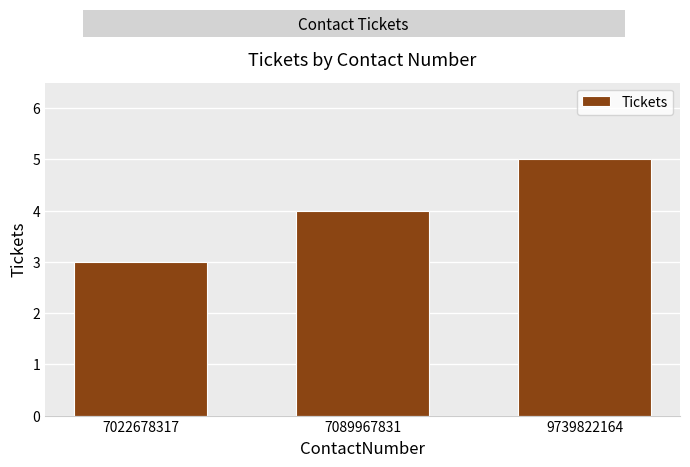

What is the difference between the values at 7022678317 and 9739822164?

2